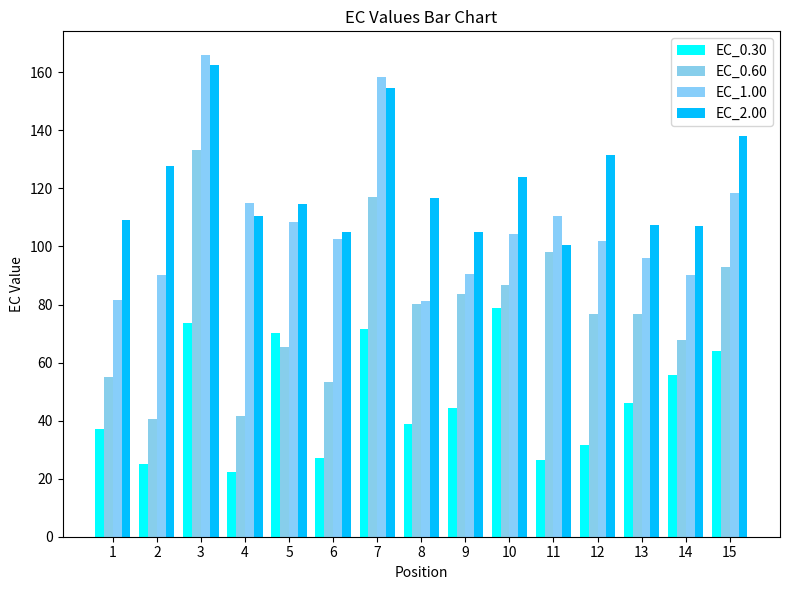

List the series in order of their peak value, lowest first.

EC_0.30, EC_0.60, EC_2.00, EC_1.00